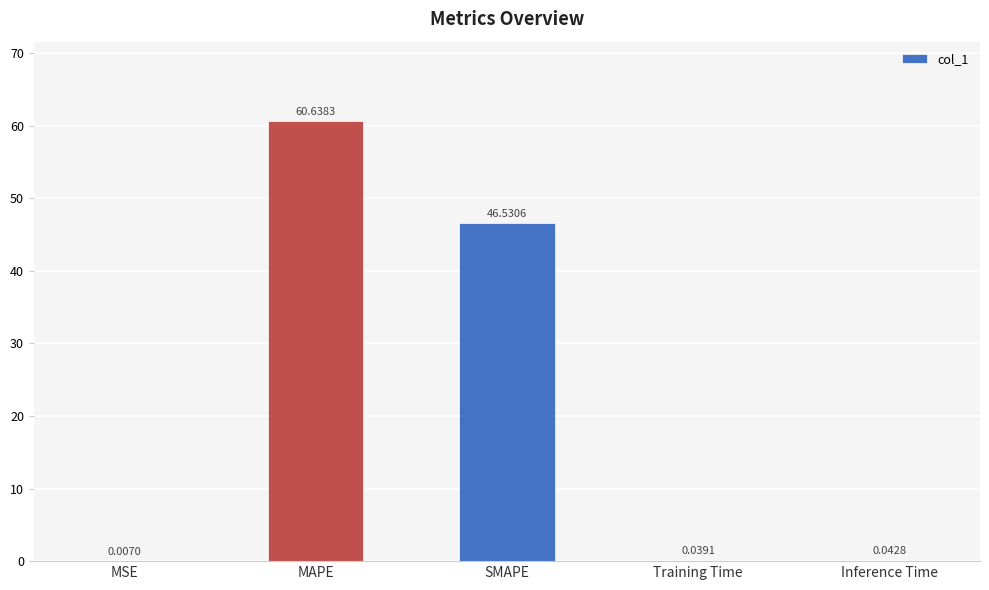

What is the change in value from SMAPE to Inference Time?

-46.5